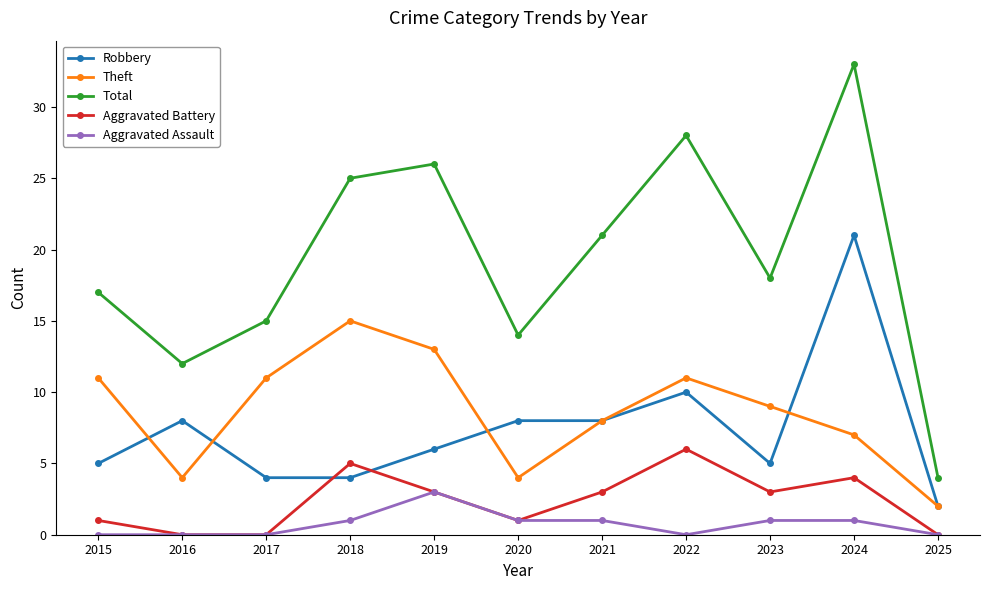

Is it true that Aggravated Assault equals 0 at 2016?

True